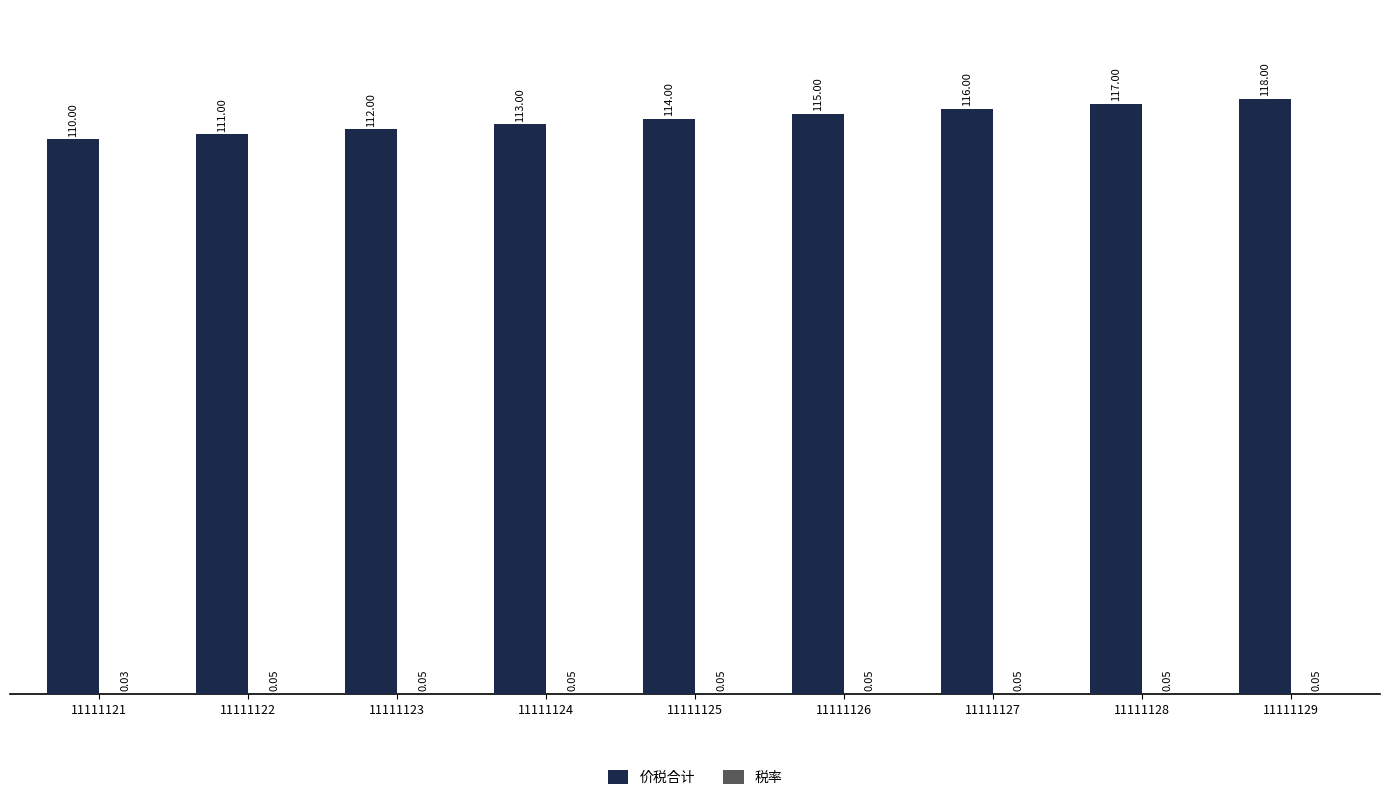

How many 价税合计 values are between 112 and 116?

5